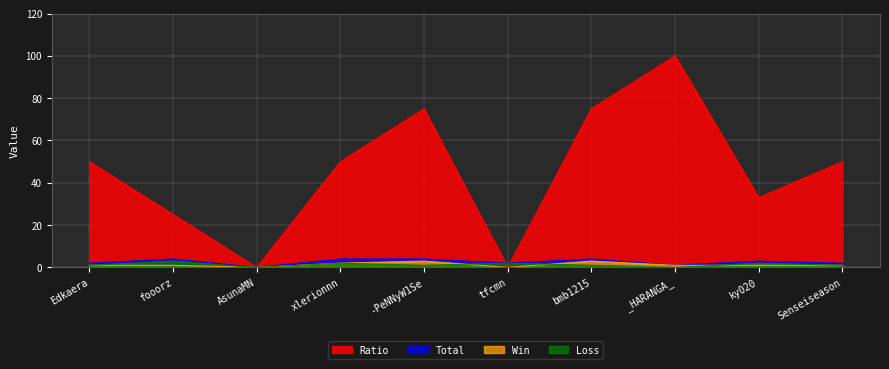

Reading left to right, transcribe all the data shown in this chart.

Ratio: 50	25	0	50	75	0	75	100	33	50
Total: 2	4	0	4	4	2	4	1	3	2
Win: 1	1	0	2	3	0	3	1	1	1
Loss: 1	3	0	2	1	2	1	0	2	1